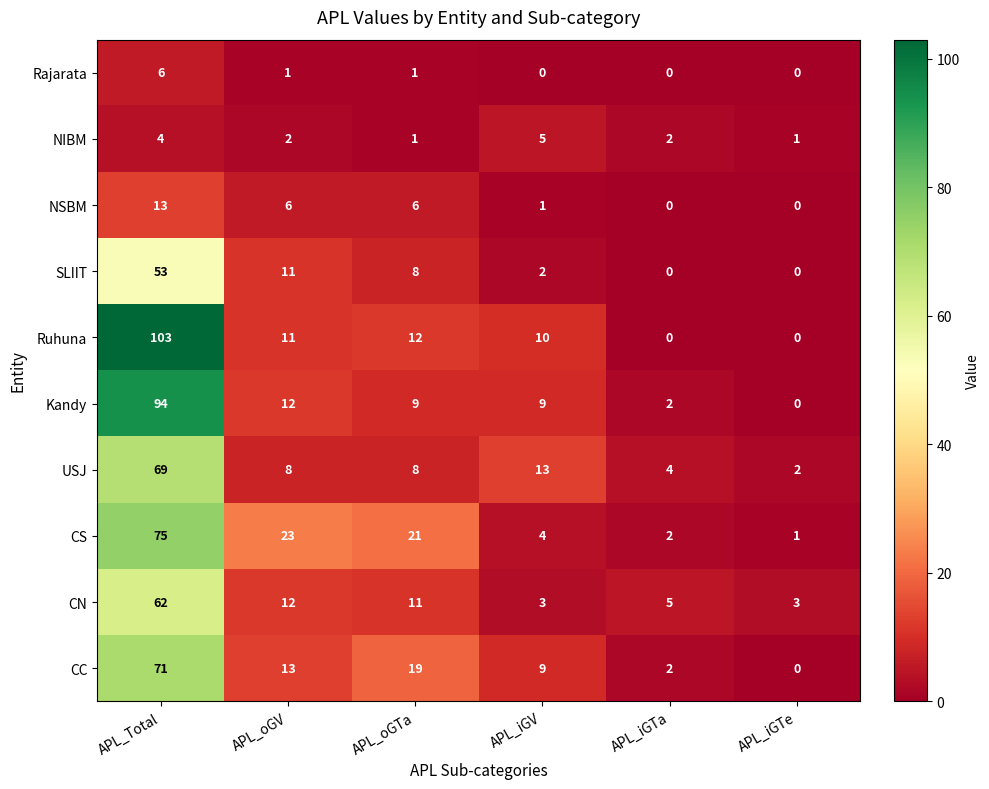

What is the total value across all series at APL_Total?

550